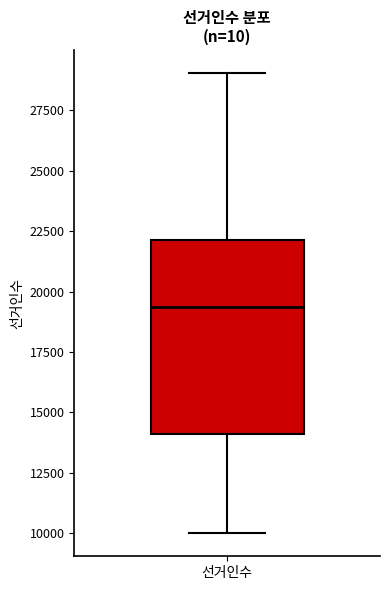

Transcribe this box plot: give where the median line is, the range the box spans, and where the two whiskers end, as read against the y-axis. The values are not printed on the chart, so give them approximately, as read against the axis.

median 19500, box 14000 to 22000, whiskers 10000 to 29000